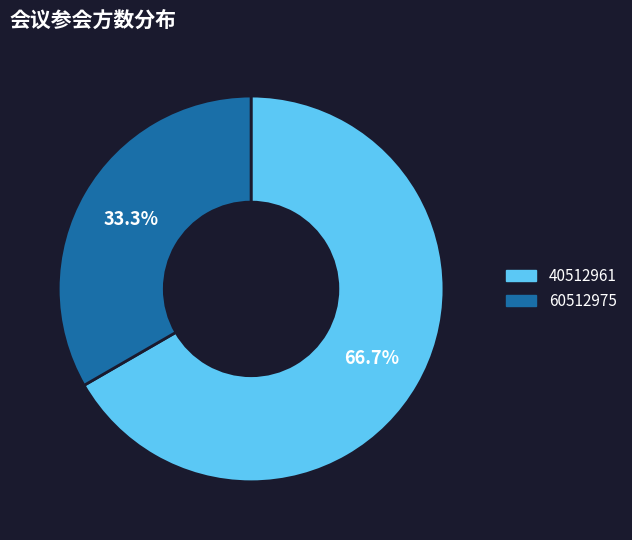

Which category has the smallest portion of the pie?

60512975